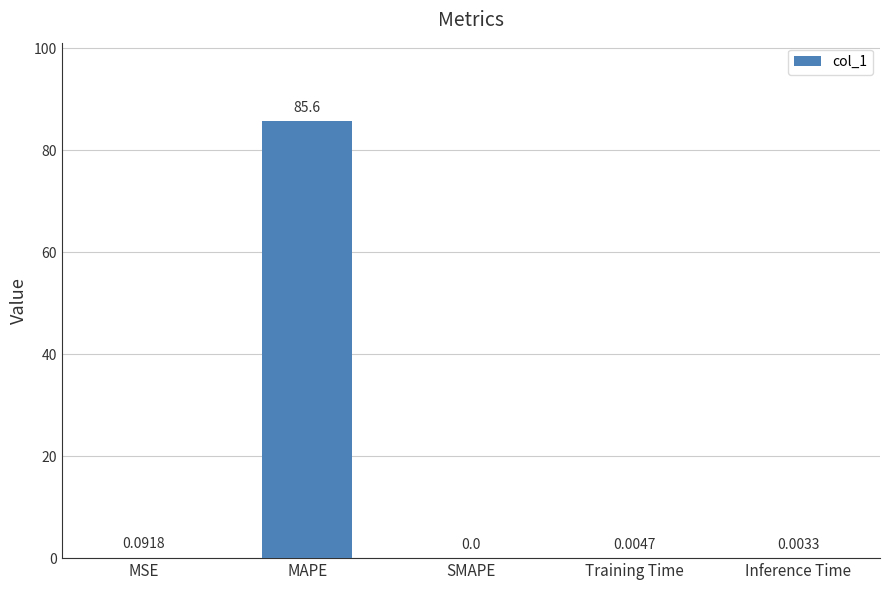

Are the bars horizontal?

No